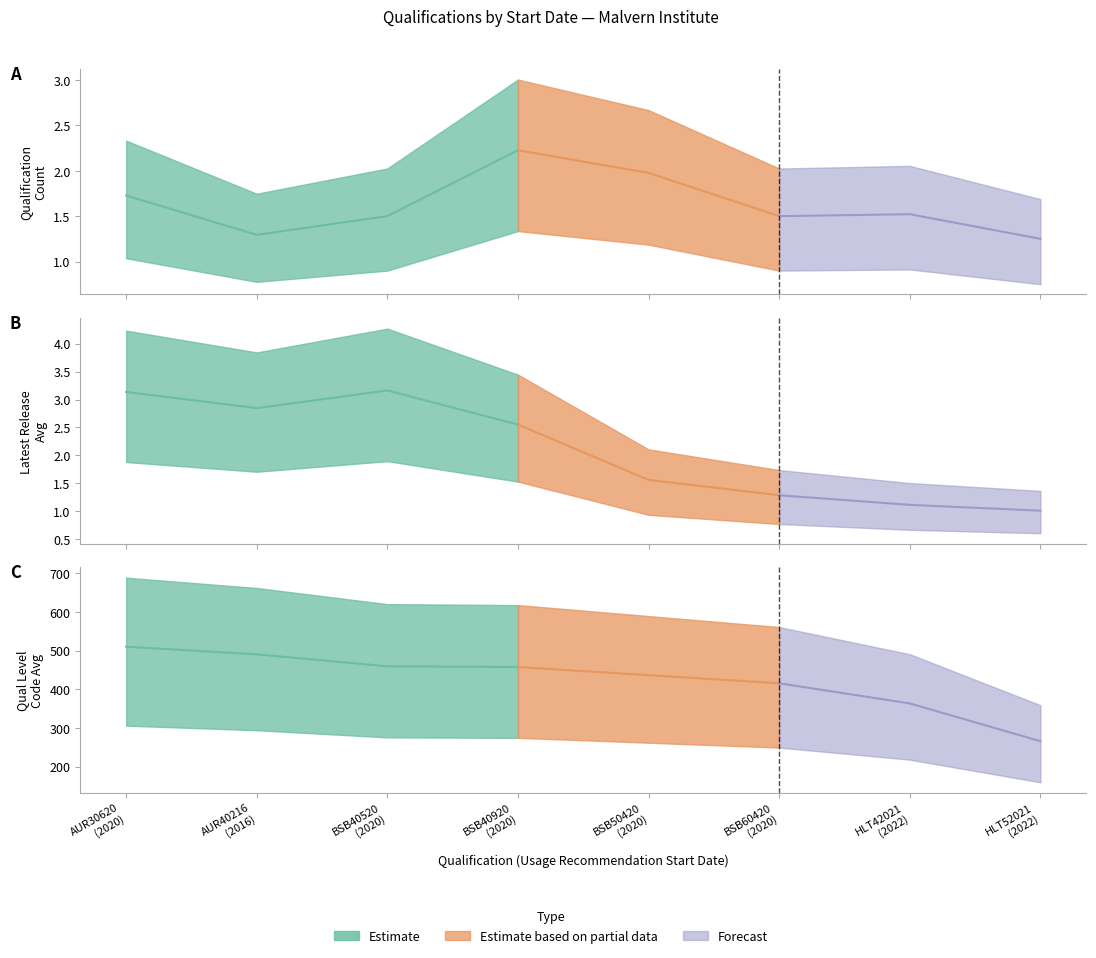

What position from the left is 14/04/2016?

2